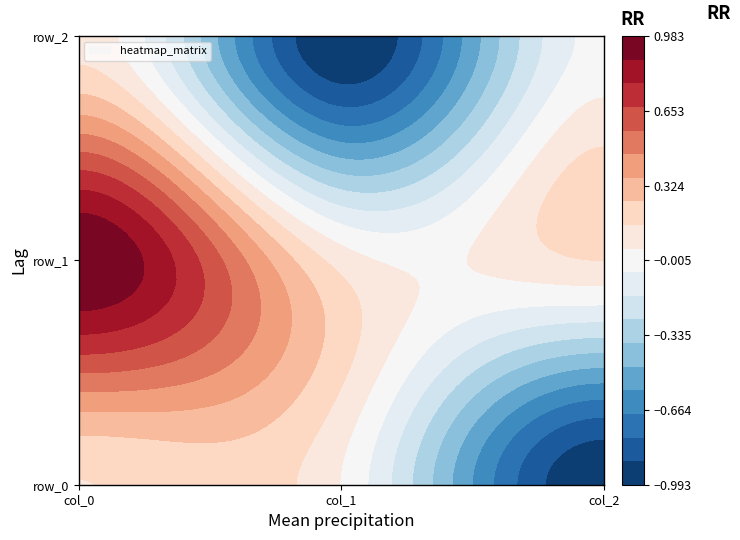

Rank the series at 1 from highest to lowest value.

row_1, row_0, row_2